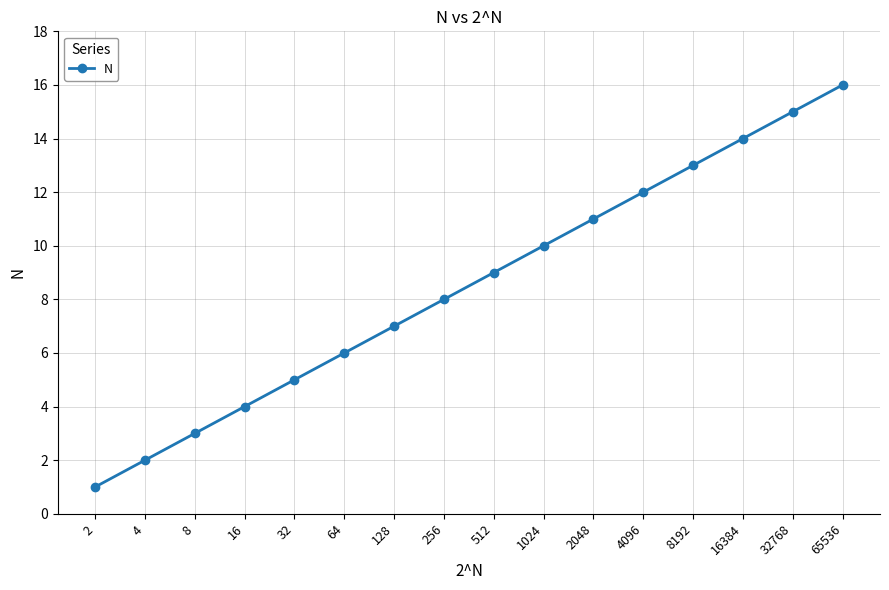

Rank the categories by value from highest to lowest.

65536, 32768, 16384, 8192, 4096, 2048, 1024, 512, 256, 128, 64, 32, 16, 8, 4, 2